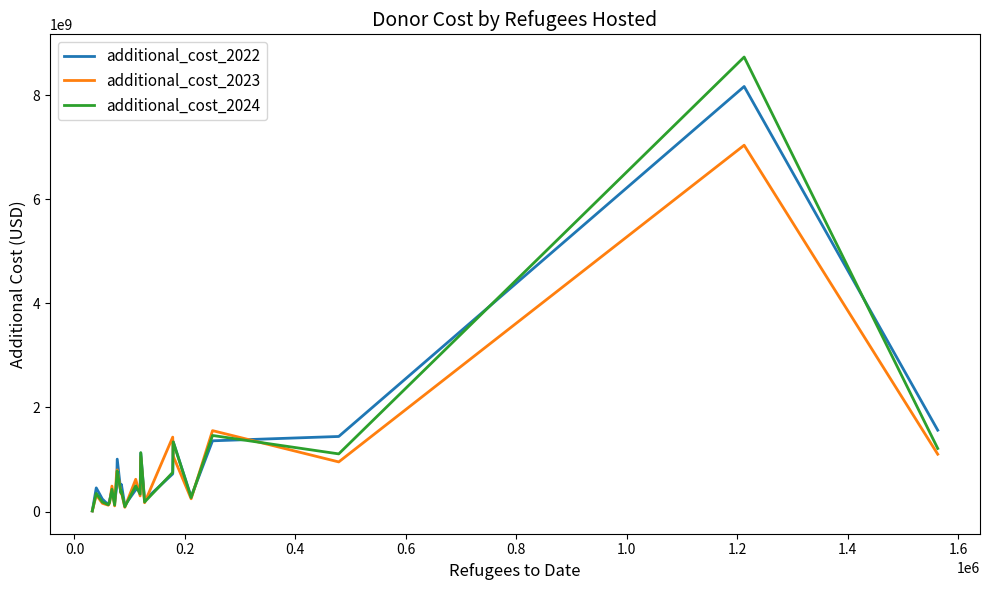

Which series has the widest spread of values?

additional_cost_2024